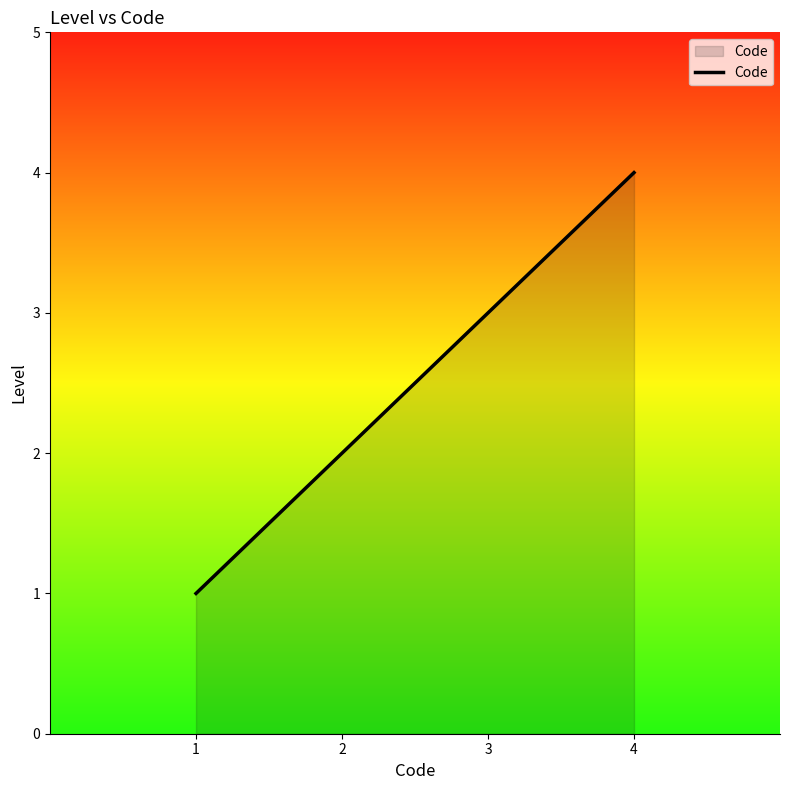

True or false: the data has more than 1 interior local peaks.

False